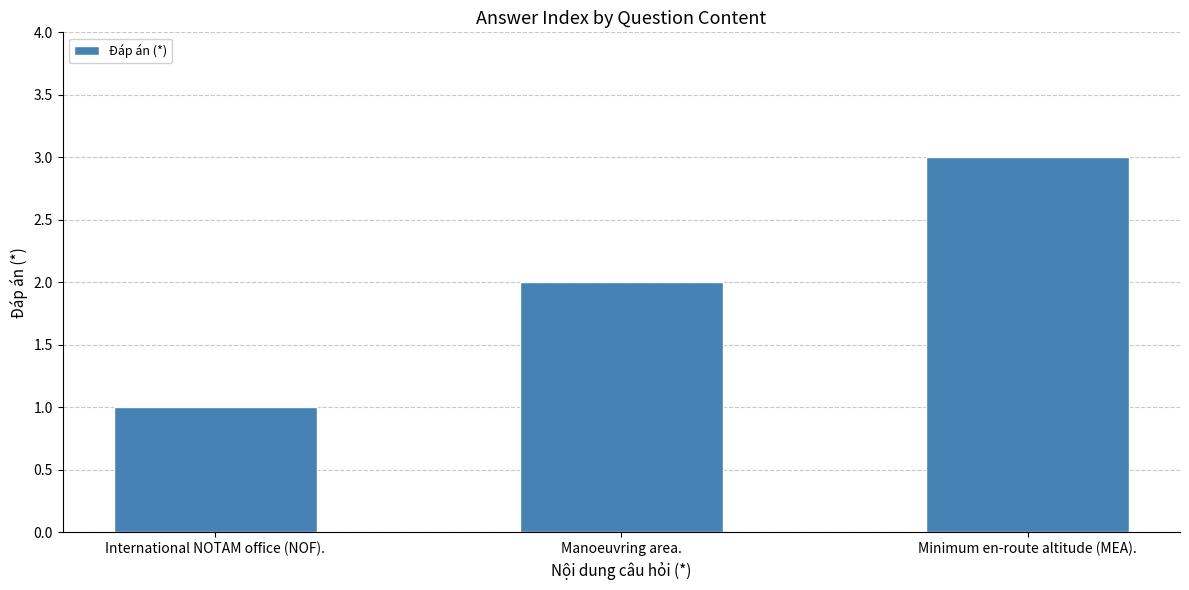

The value at International NOTAM office (NOF). is 1. True or false?

True